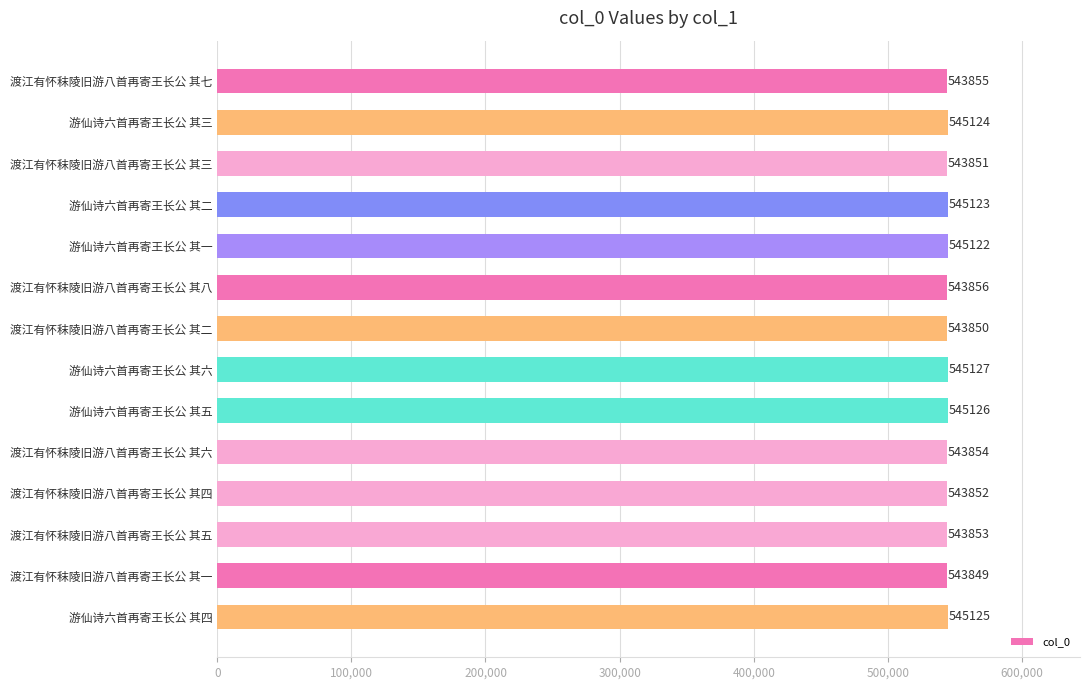

What is the difference between the values at 渡江有怀秣陵旧游八首再寄王长公 其六 and 渡江有怀秣陵旧游八首再寄王长公 其一?

5